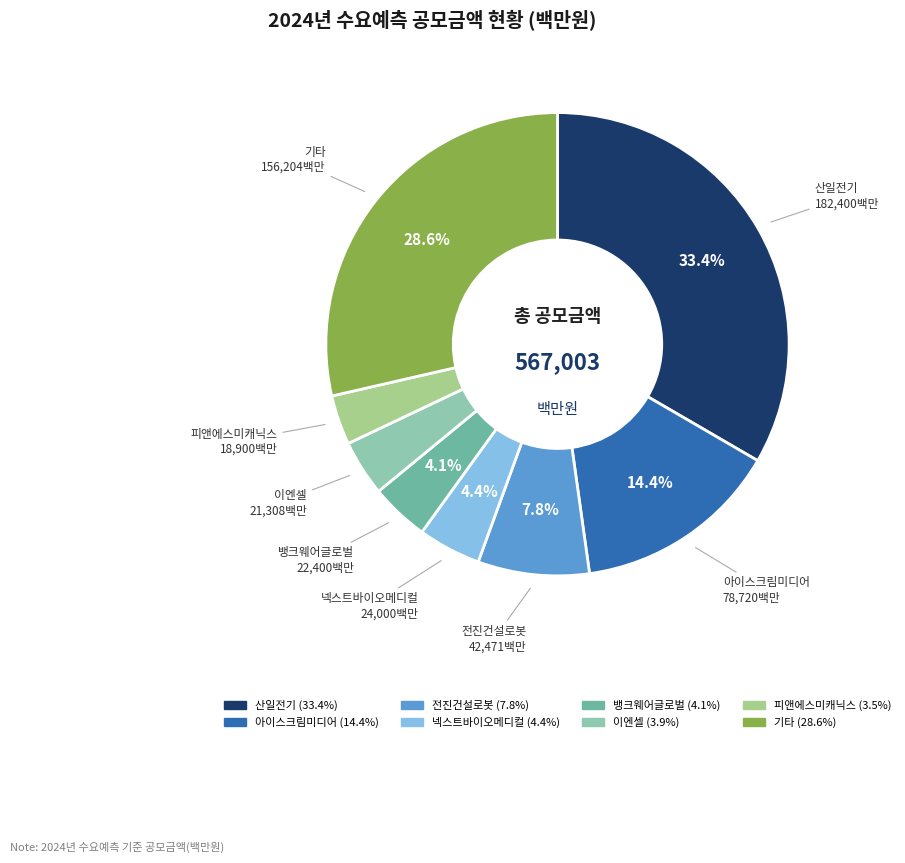

Is there any slice that represents more than half of the pie?

No